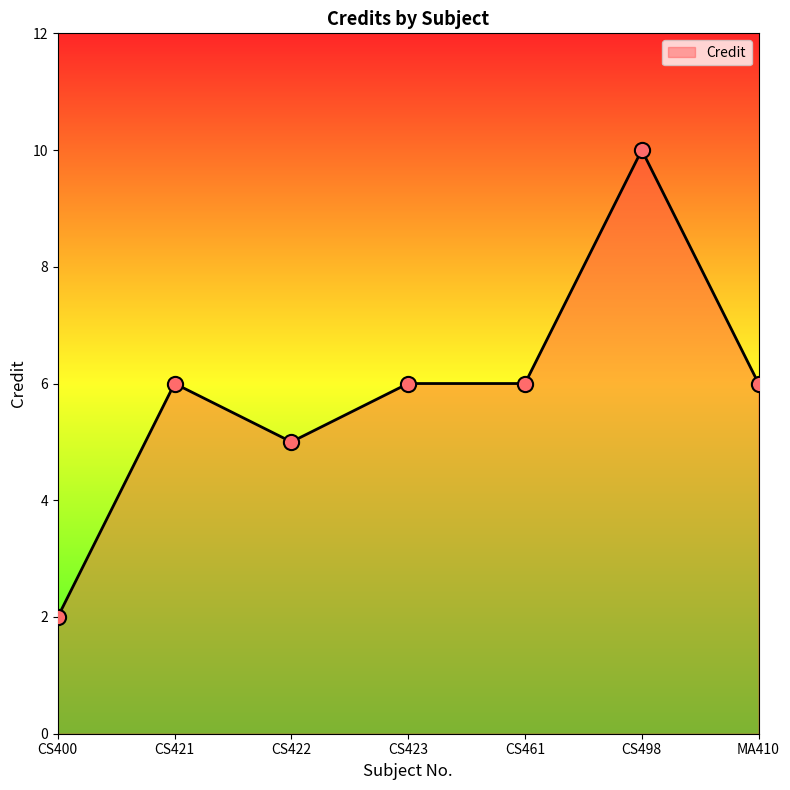

Between CS400 and CS498, which is larger?

CS498